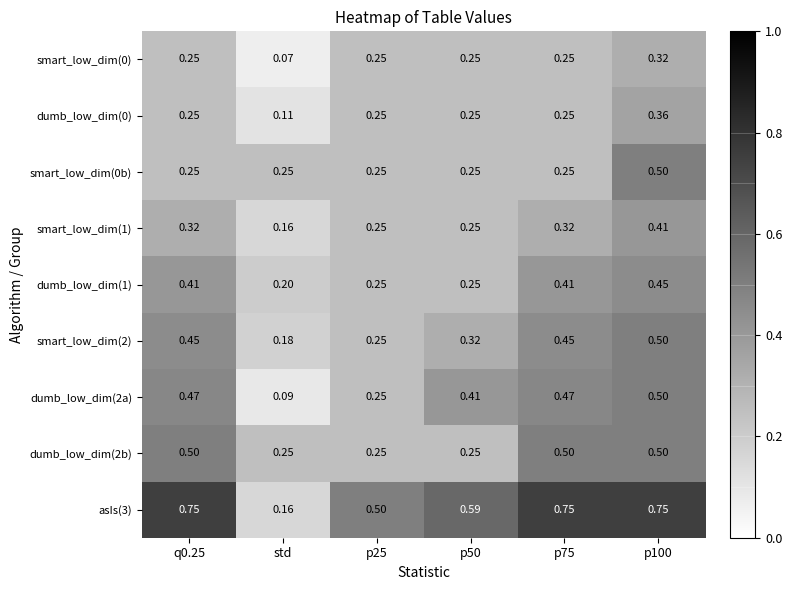

Where is smart_low_dim(0) nearest to the value 0?

std